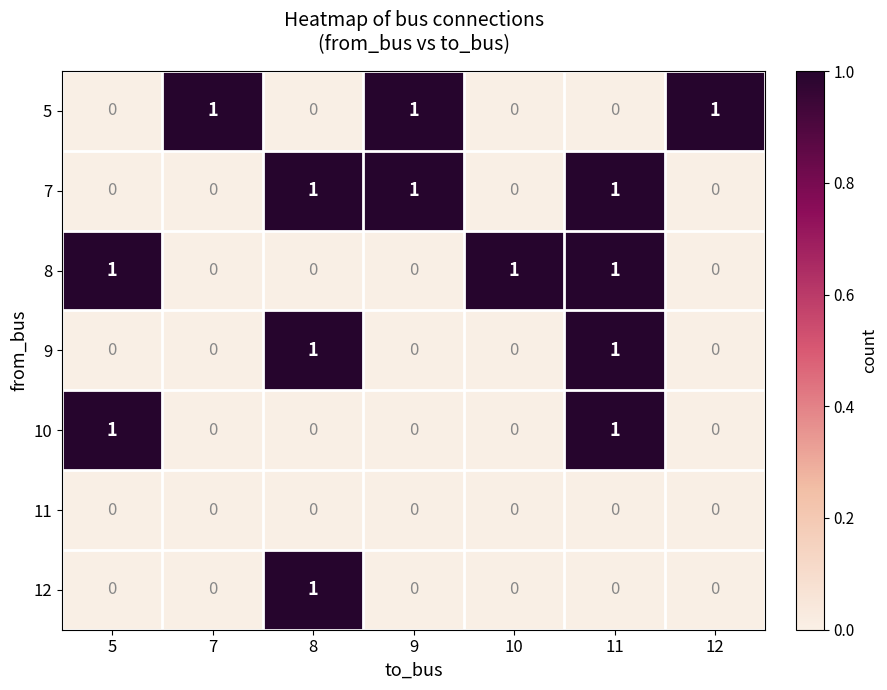

At which category is the sum across all series the highest?

11